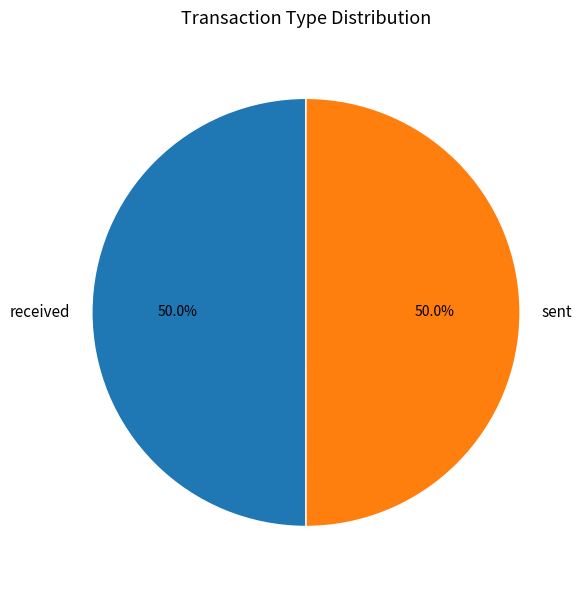

Is it true that sent is 35% of the pie?

False